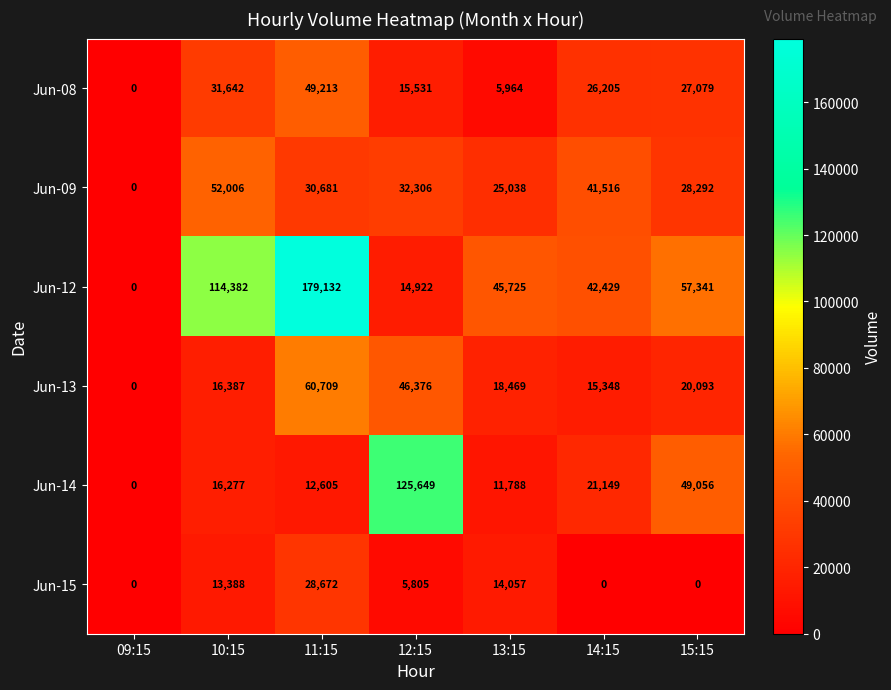

Read the Jun-13 value at 10:15, to the nearest 50.

16400